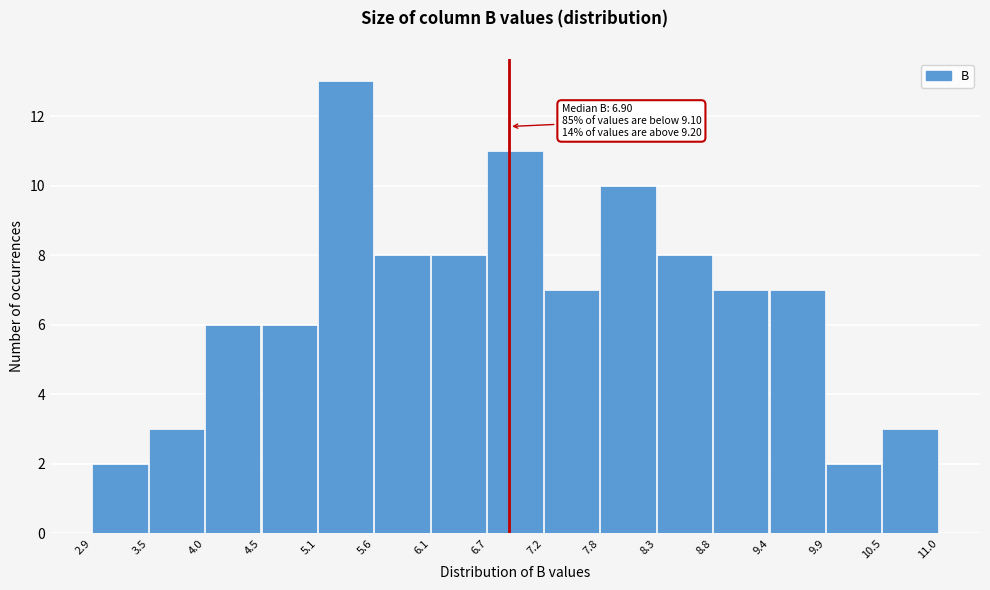

Which range on the x-axis has the tallest bar?

5.1 to 5.6